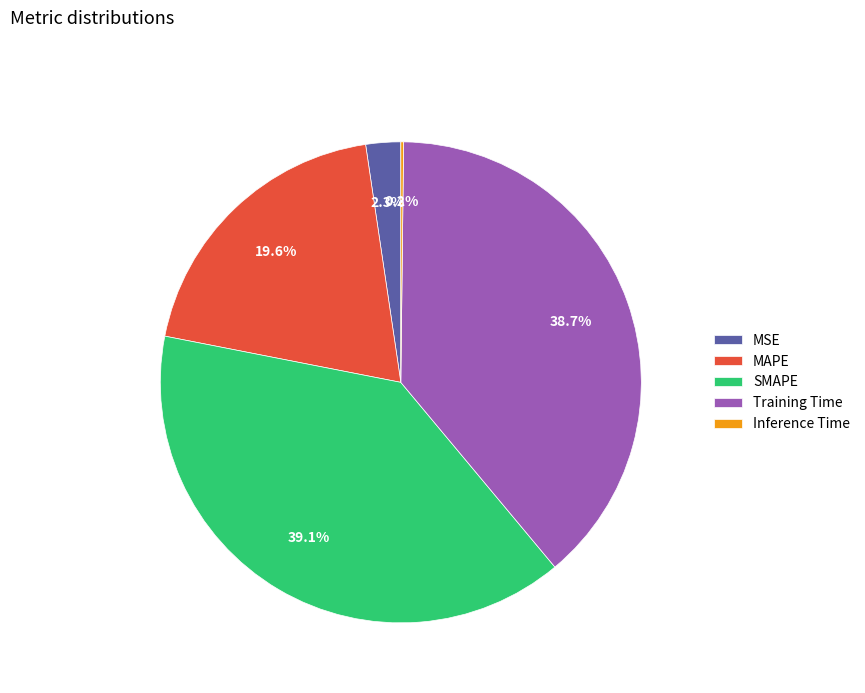

Does MSE represent more than half of the total?

No